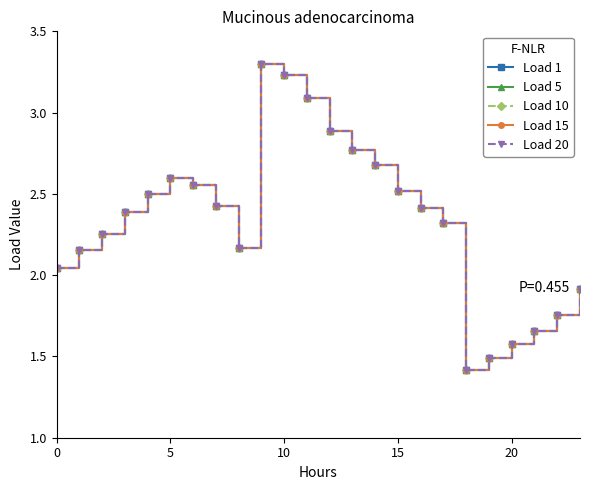

Does the chart have visible grid lines?

No